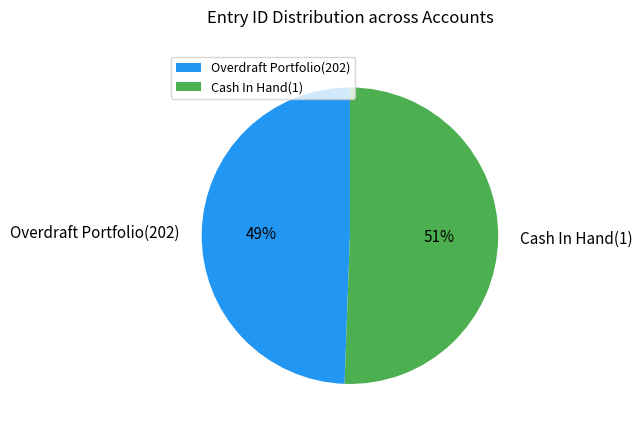

Is Cash In Hand(1) the majority of the pie?

Yes